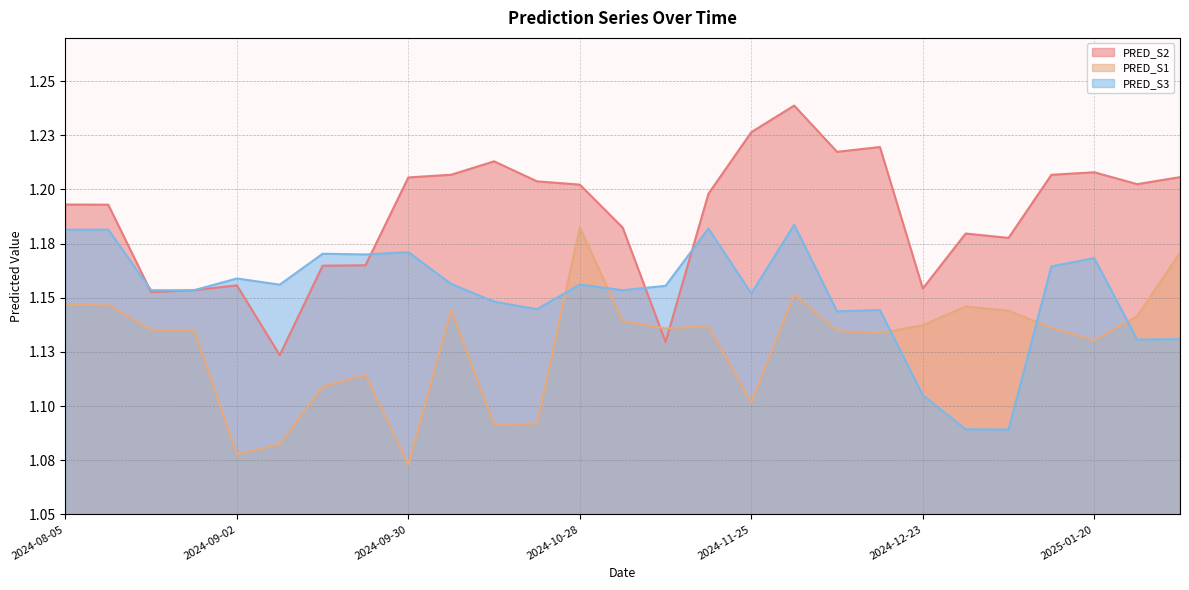

What are all the series names shown in the legend?

PRED_S2, PRED_S1, PRED_S3